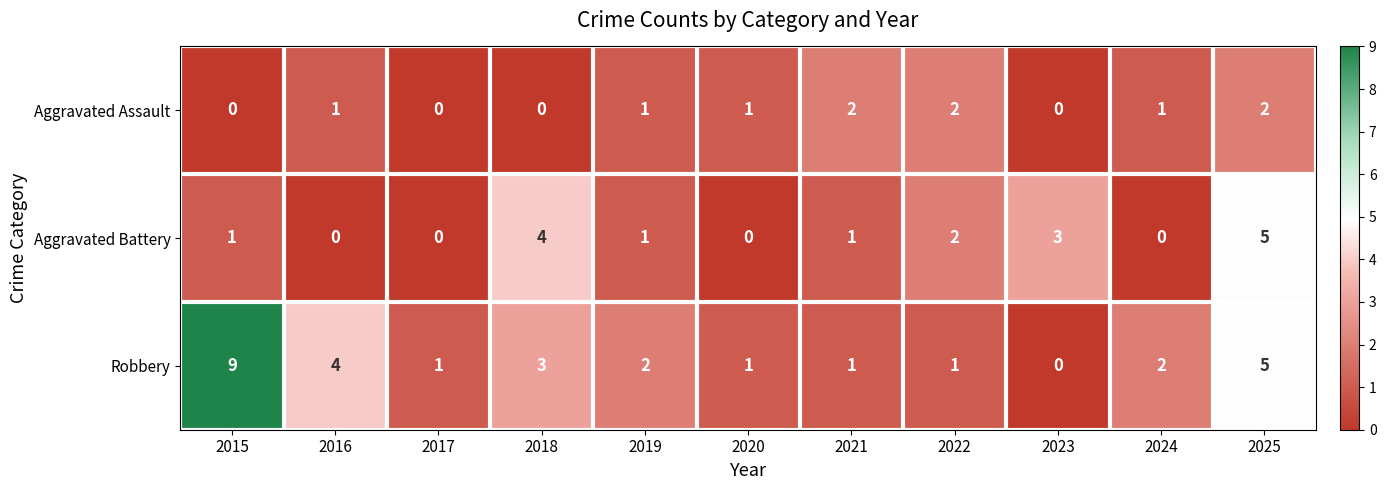

Which series has the largest total across all categories?

Robbery